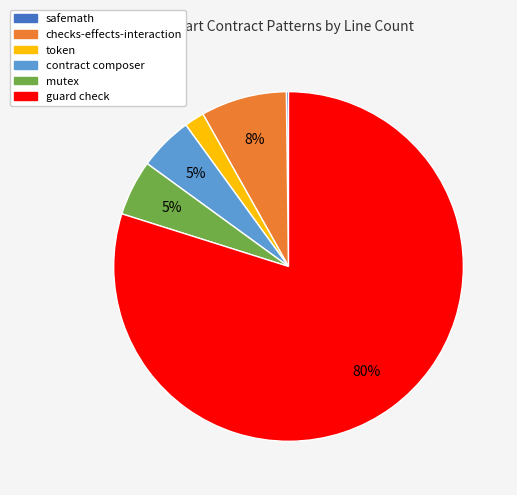

The contract composer slice represents 11% of the pie. True or false?

False